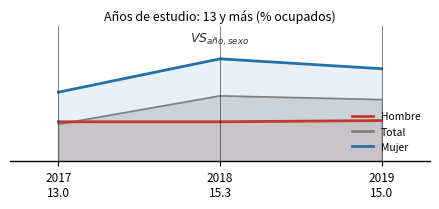

What is the maximum value for Mujer?

27.6